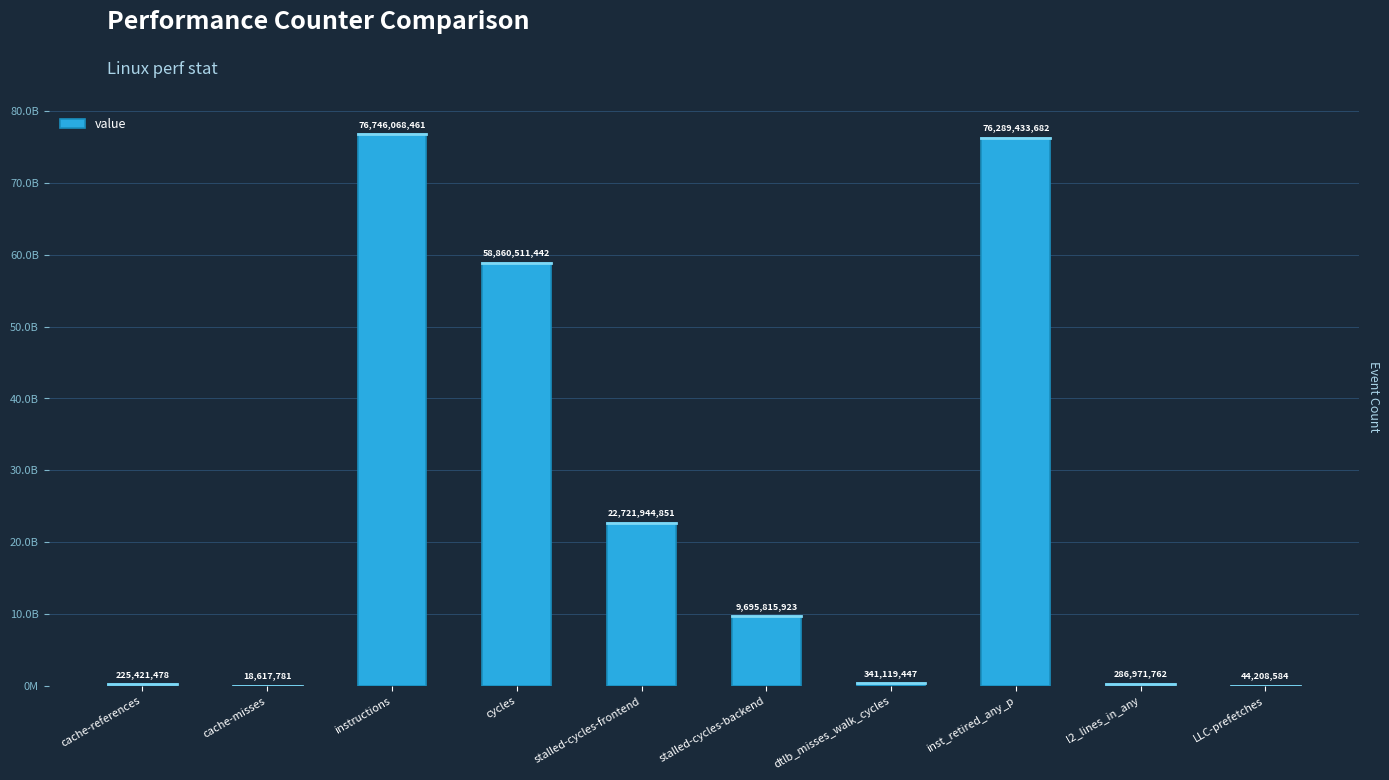

What is the ratio of the value at stalled-cycles-frontend to the value at stalled-cycles-backend?

2.3